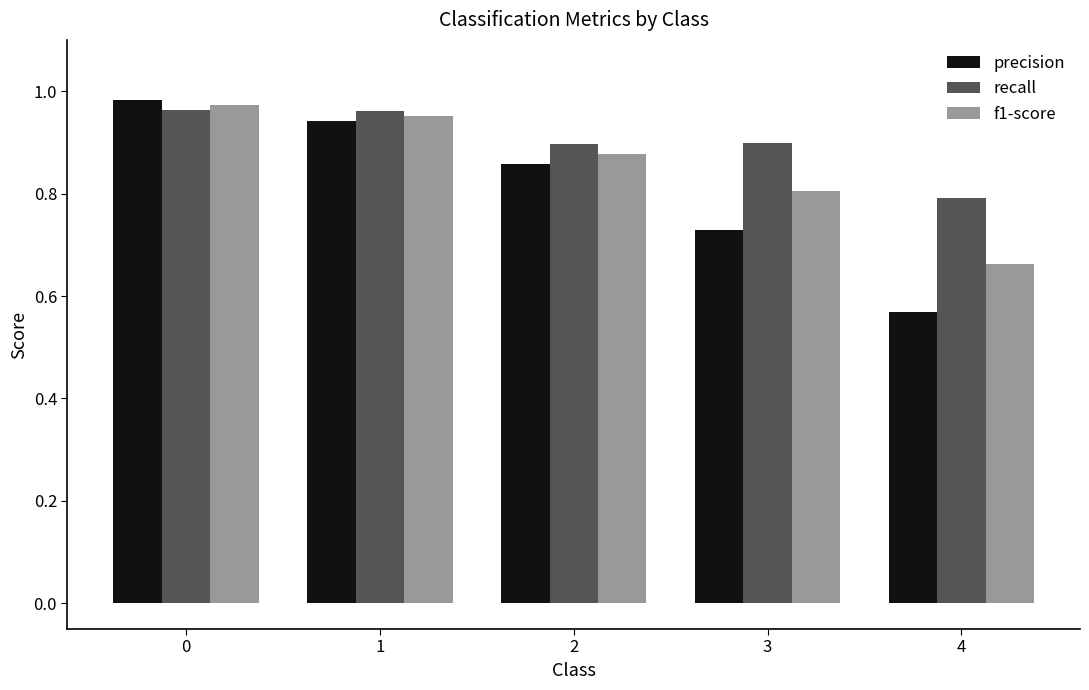

List the series in order of their overall mean, lowest first.

precision, f1-score, recall